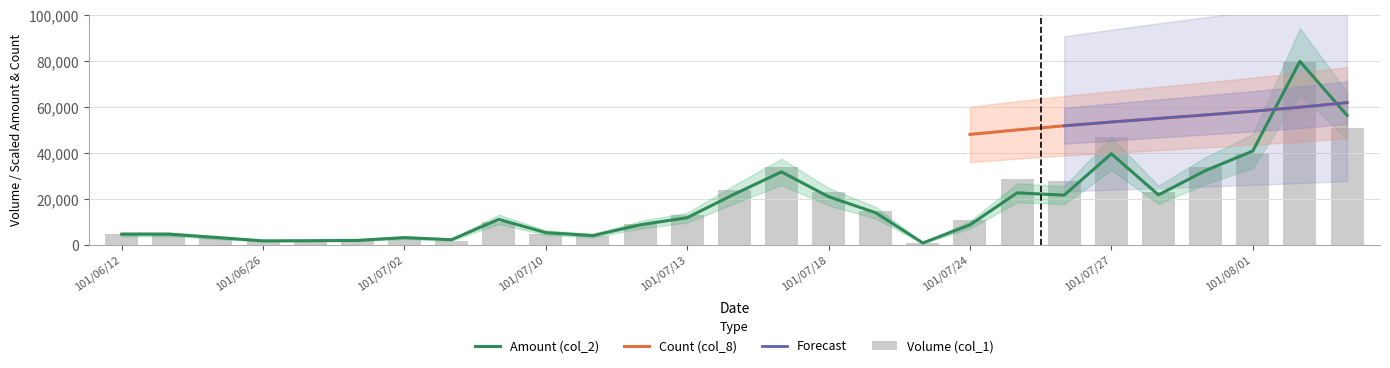

What is the value of the Amount (col_2) bar at the 3rd from the left?

3353.8